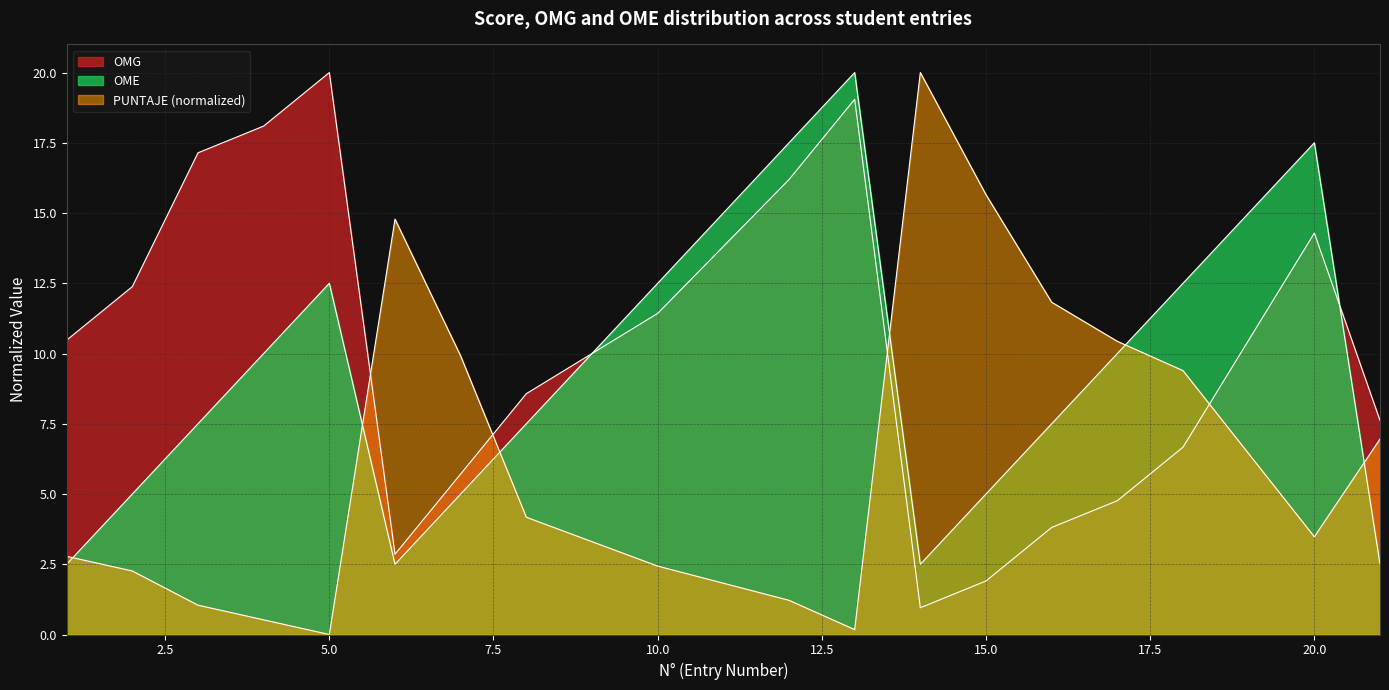

Reading left to right, extract all data points from this chart.

OMG: 1=10.5	2=12.4	3=17.1	4=18.1	5=20.0	6=2.9	7=5.7	8=8.6	10=11.4	12=16.2	13=19.0	14=1.0	15=1.9	16=3.8	17=4.8	18=6.7	20=14.3	21=7.6
OME: 1=2.5	2=5.0	3=7.5	4=10.0	5=12.5	6=2.5	7=5.0	8=7.5	10=12.5	12=17.5	13=20.0	14=2.5	15=5.0	16=7.5	17=10.0	18=12.5	20=17.5	21=2.5
PUNTAJE: 1=2.8	2=2.3	3=1.0	4=0.5	5=0.0	6=14.8	7=9.9	8=4.2	10=2.4	12=1.2	13=0.2	14=20.0	15=15.7	16=11.8	17=10.4	18=9.4	20=3.5	21=7.0